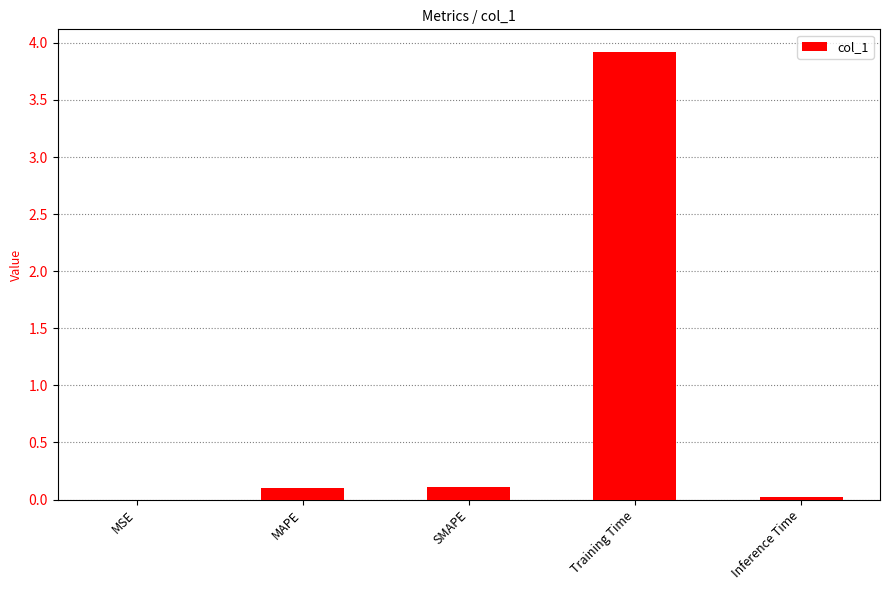

What is the maximum value shown in the chart?

3.9